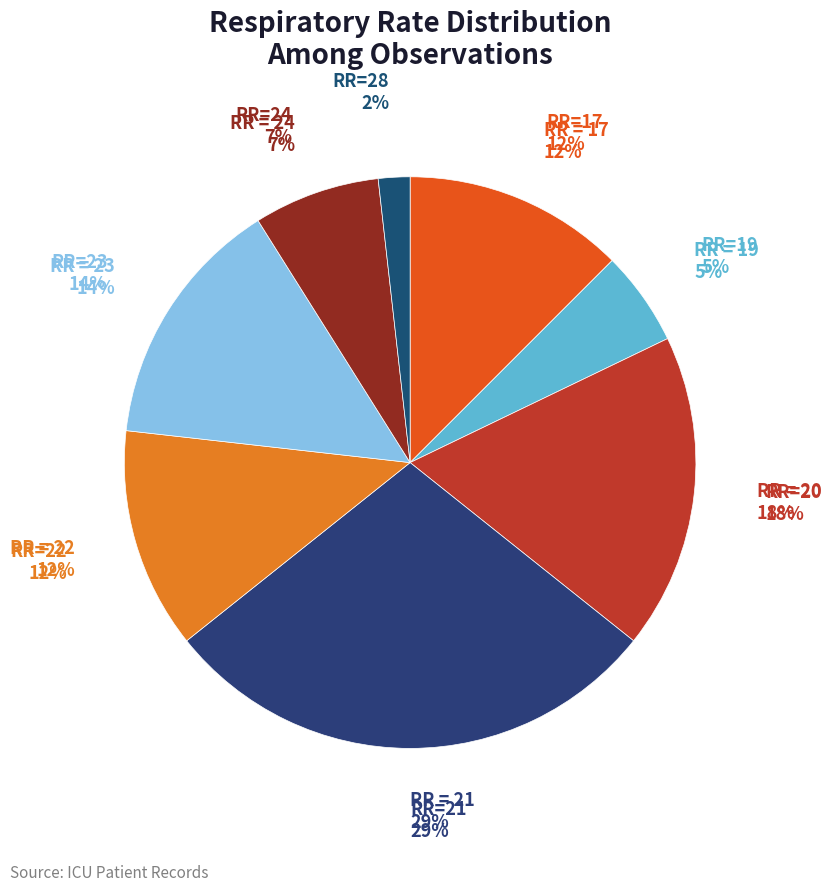

Combined, do 22 and 24 account for over 50%?

No